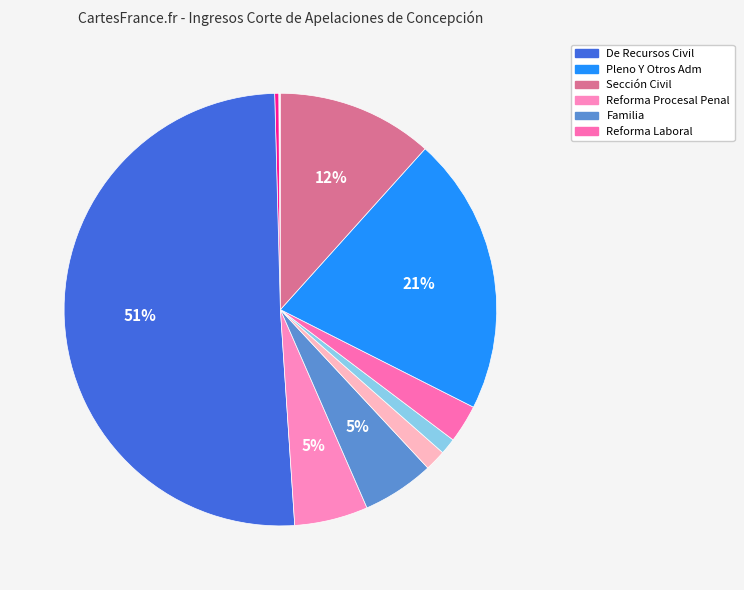

Is there a majority slice in this chart?

Yes